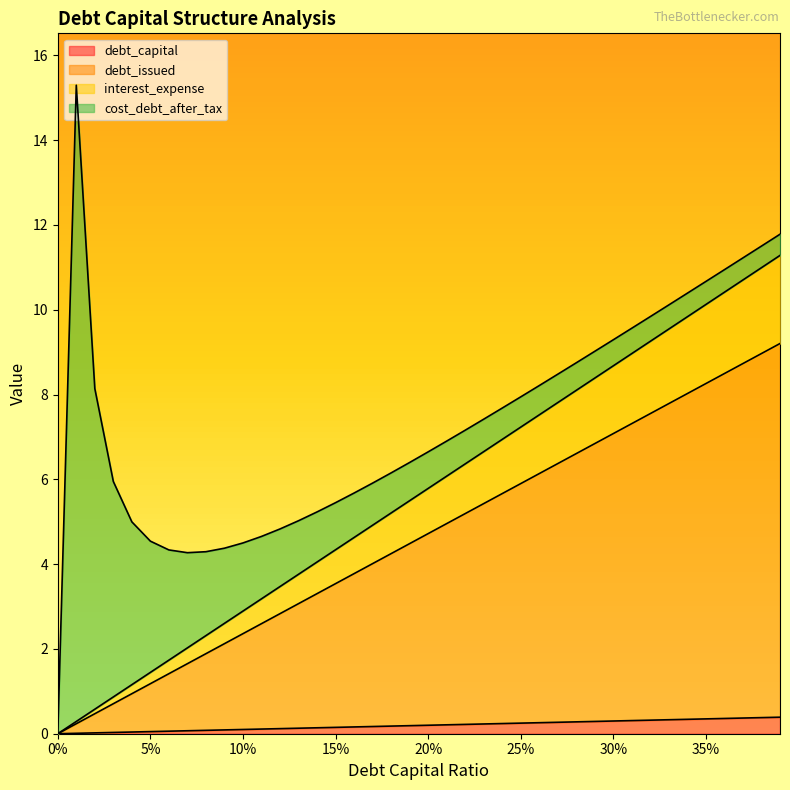

What is the label of the 17th point from the left?

0.16